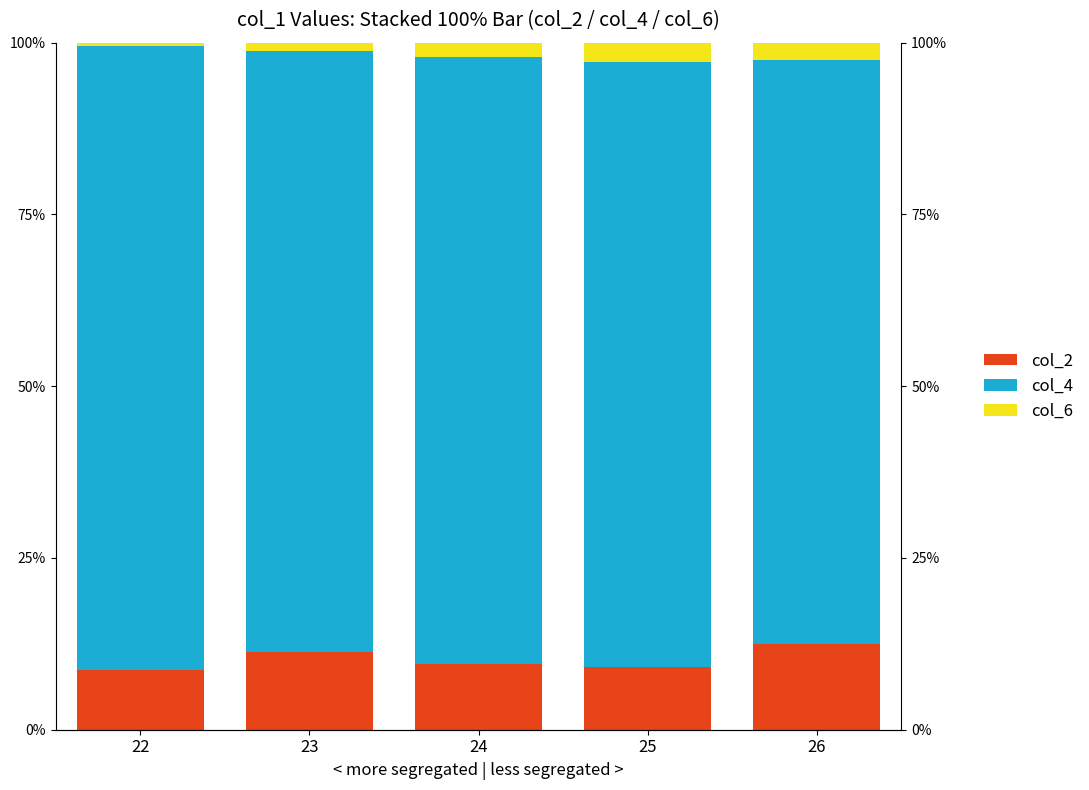

At how many categories does at least one series exceed 48?

5